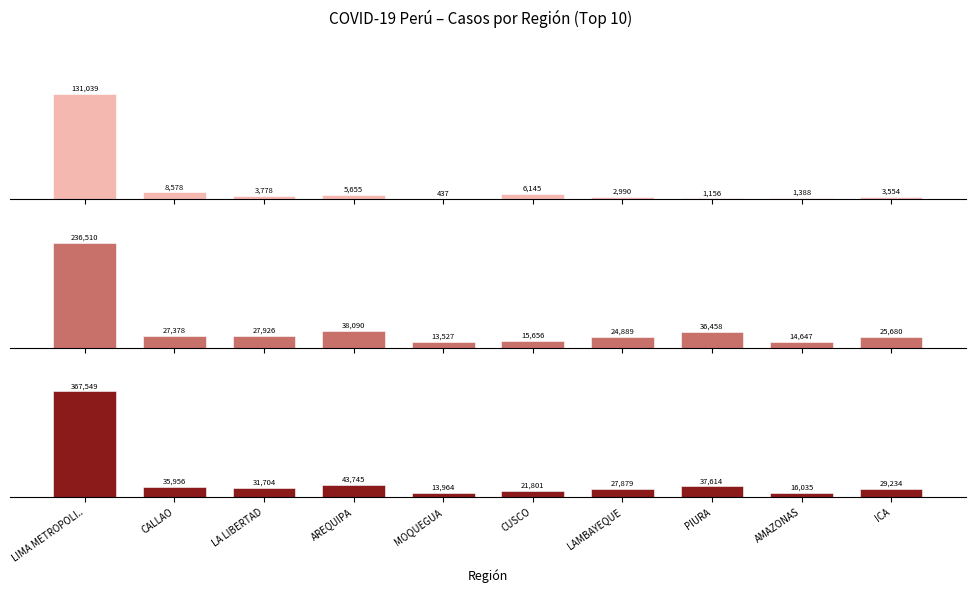

Which series has the largest total across all categories?

TOTAL CASOS (+)